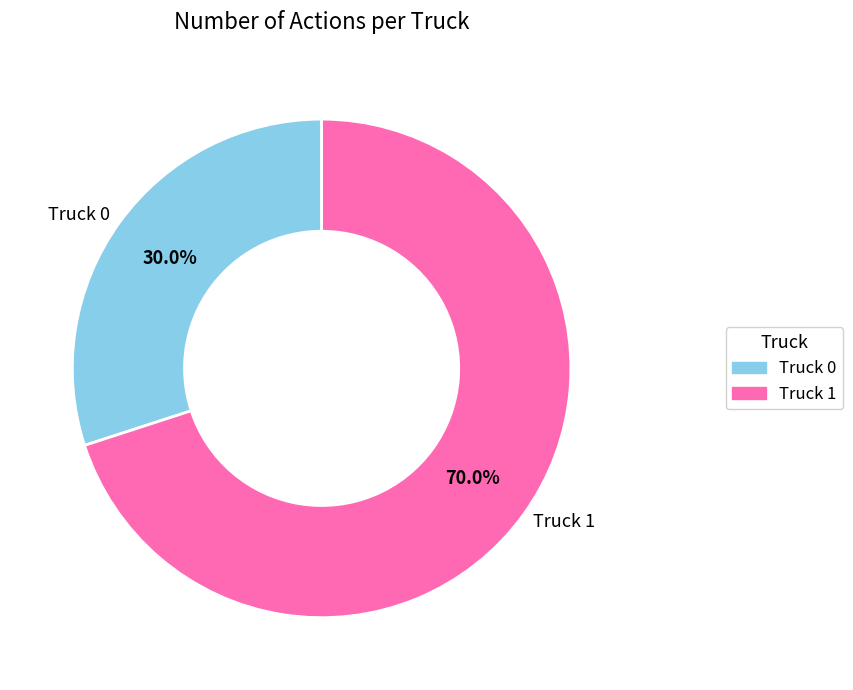

Which has a higher value, Truck 0 or Truck 1?

Truck 1